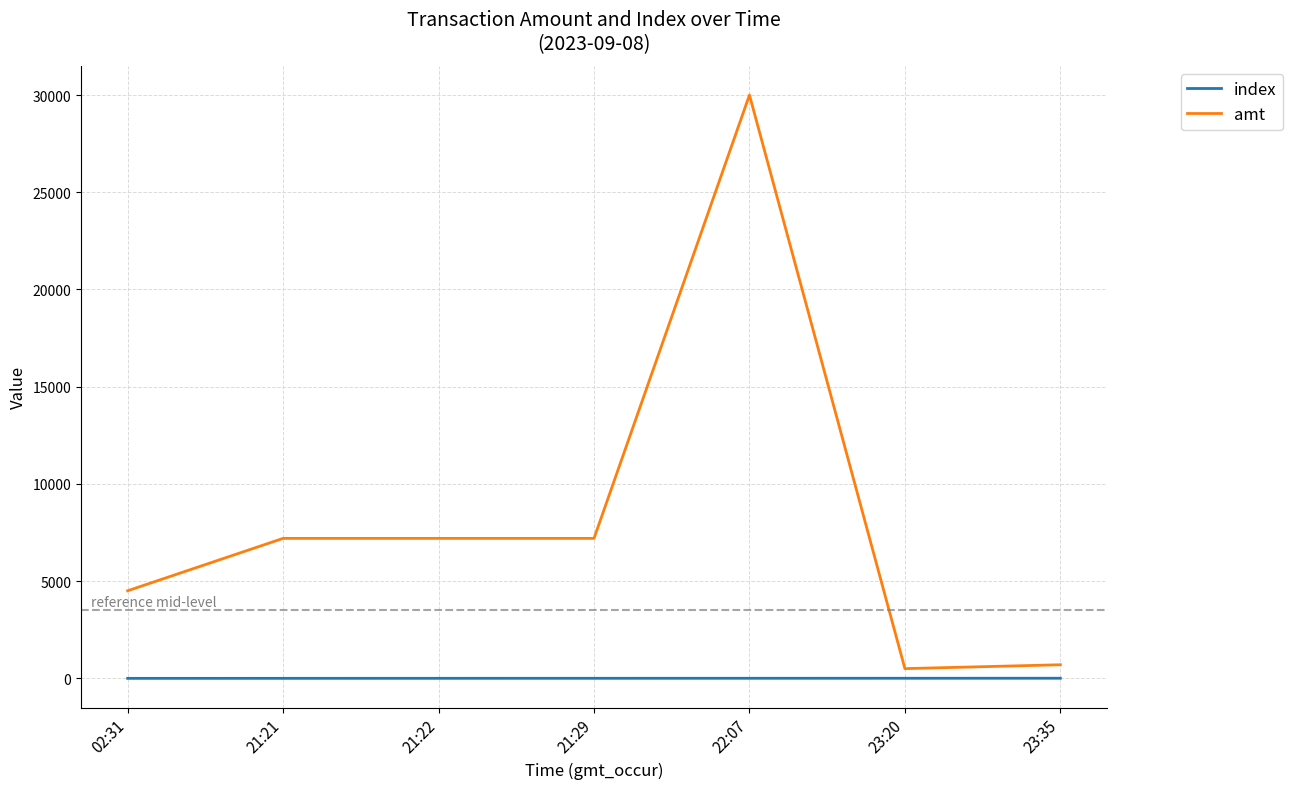

At 21:21, list the series in order from largest to smallest.

amt, index